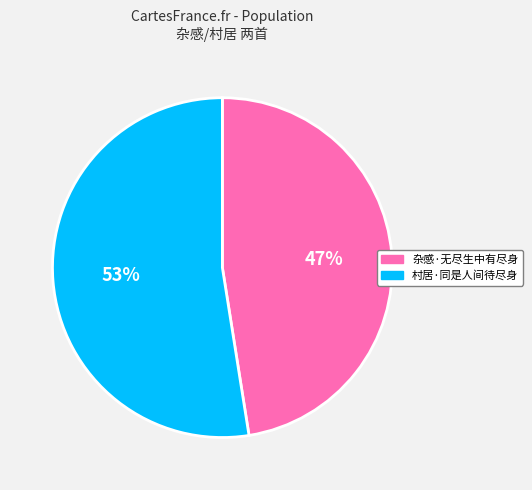

Is 村居·同是人间待尽身 the majority of the pie?

Yes